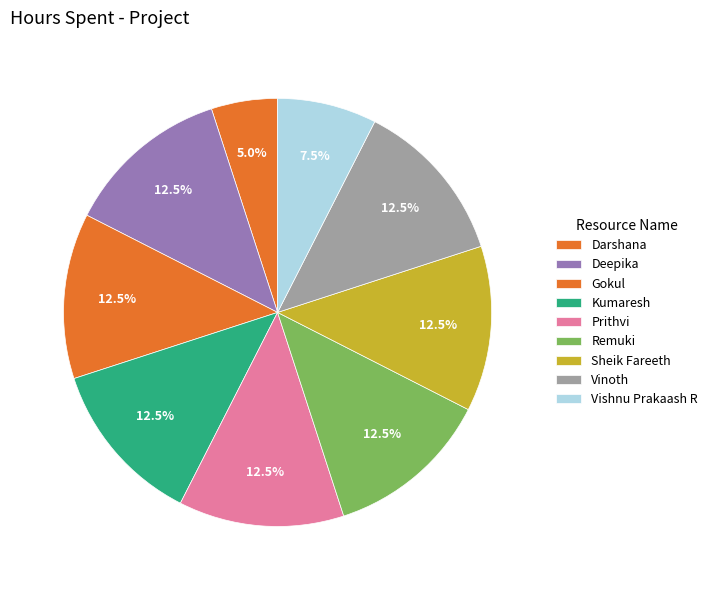

Which category has the biggest portion of the pie?

Deepika